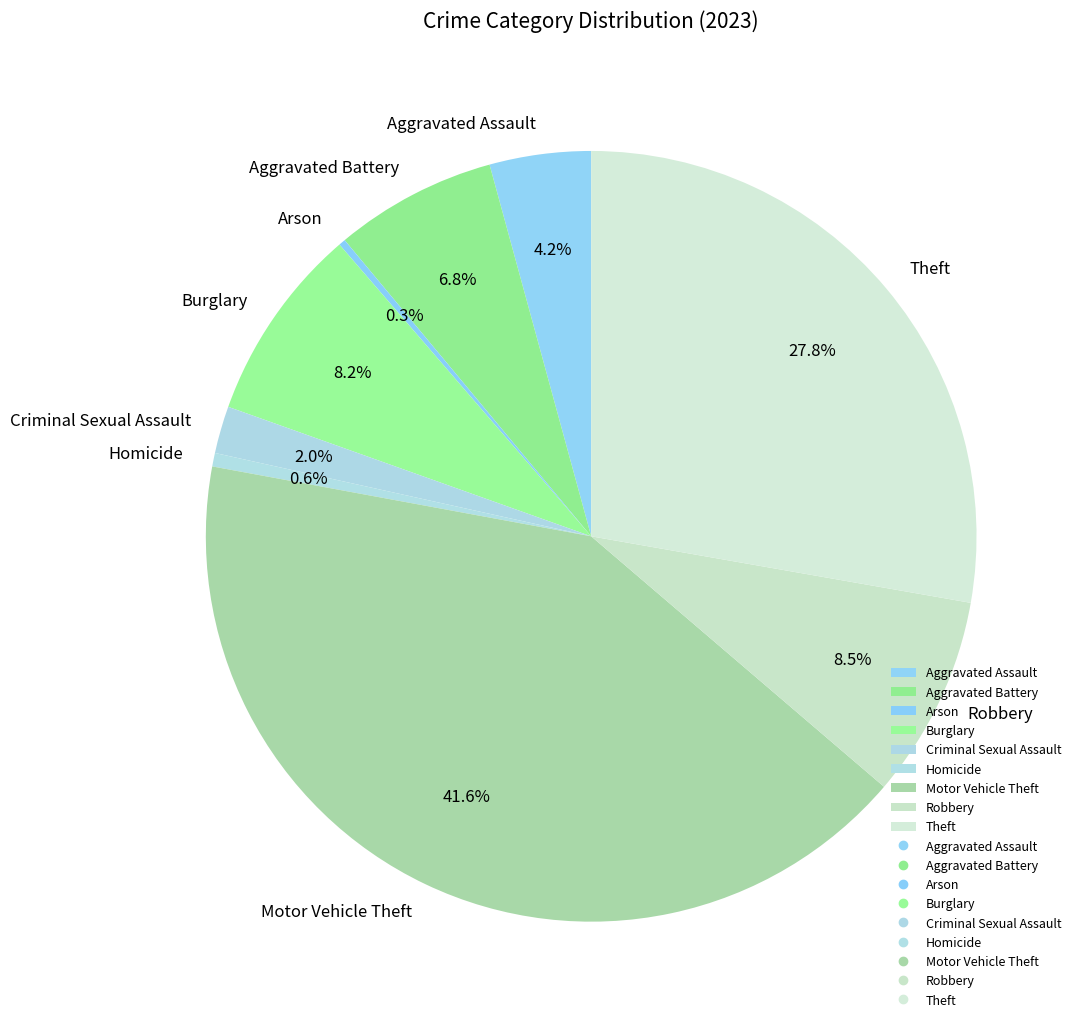

Which category has the biggest portion of the pie?

Motor Vehicle Theft